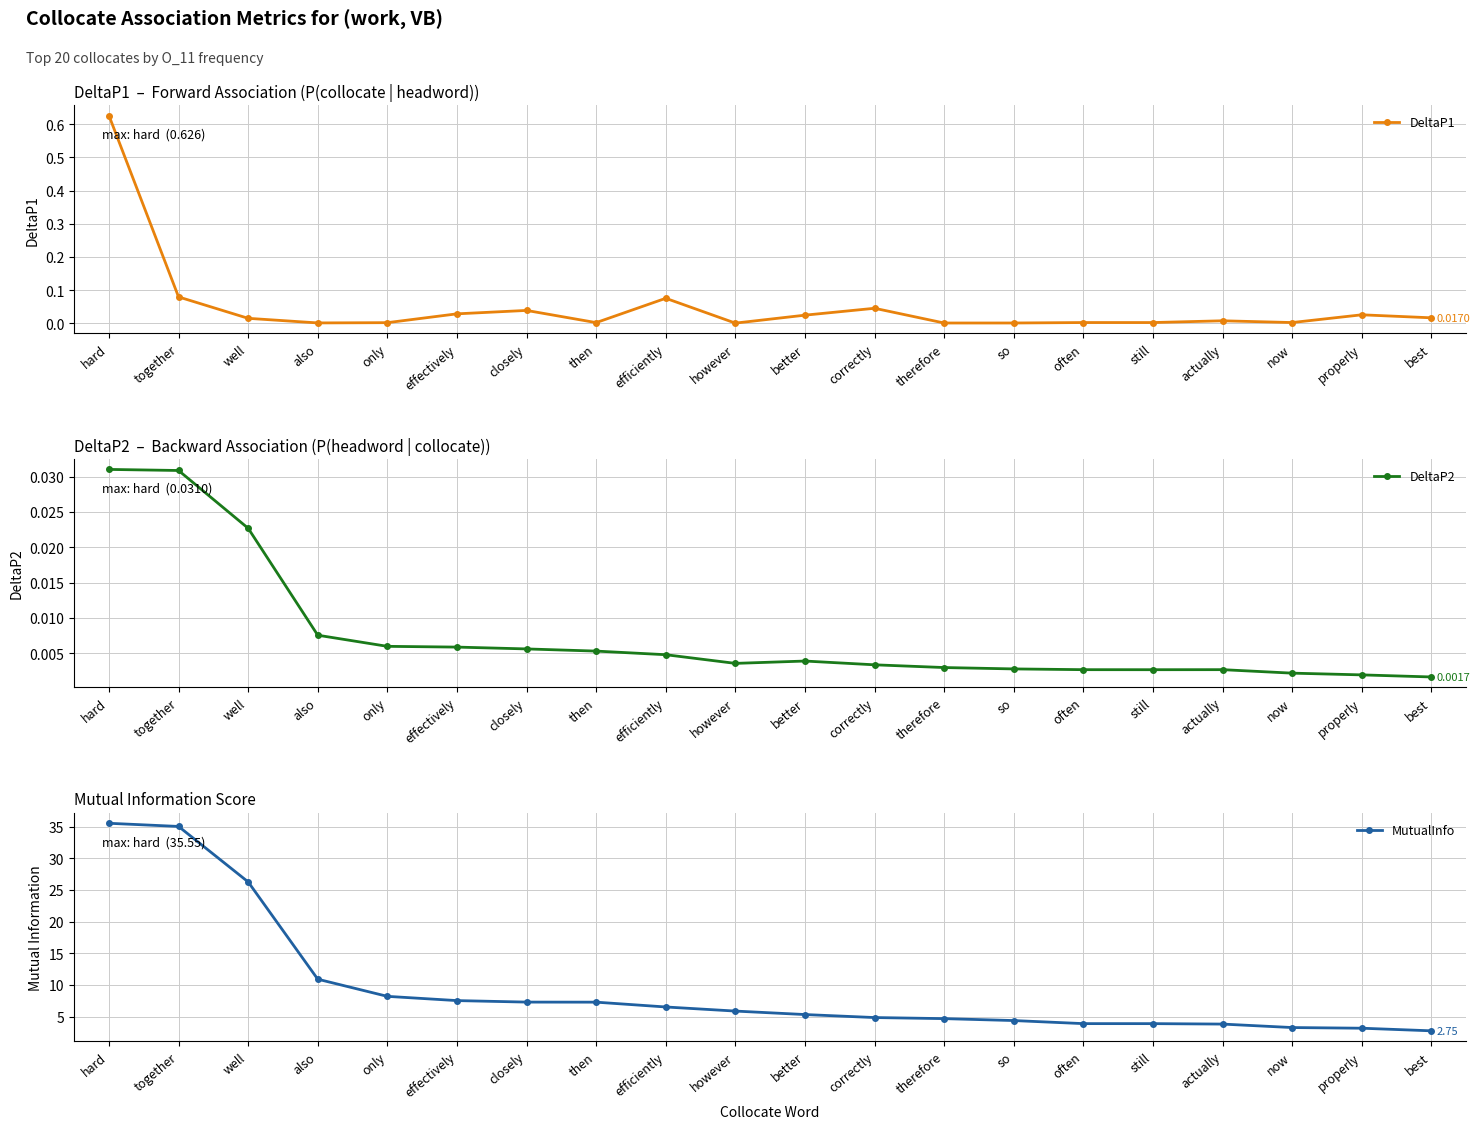

At which category is the sum across all series the highest?

hard